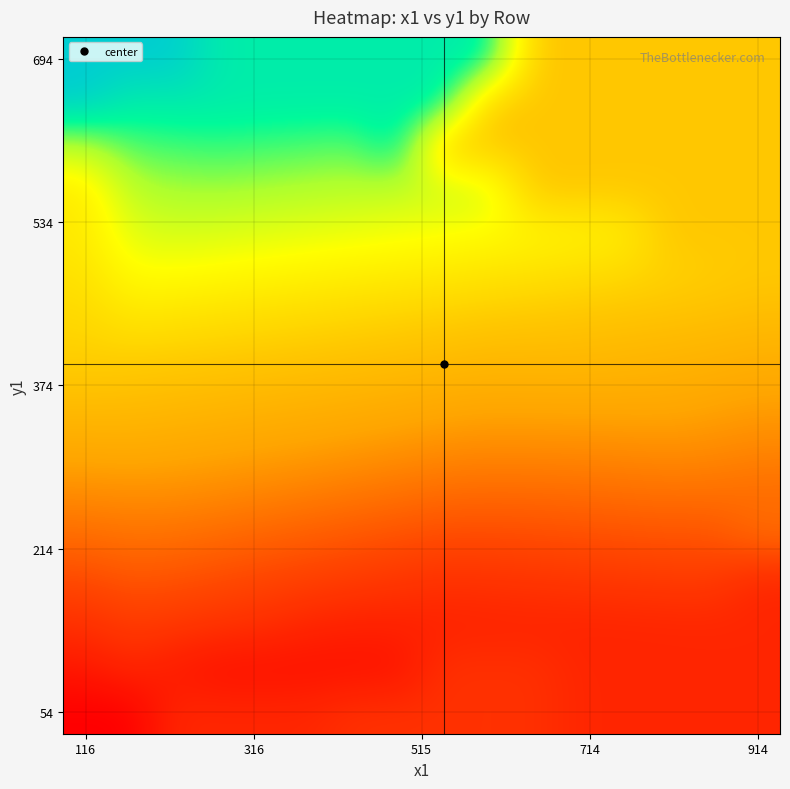

How many distinct data groups are displayed?

16